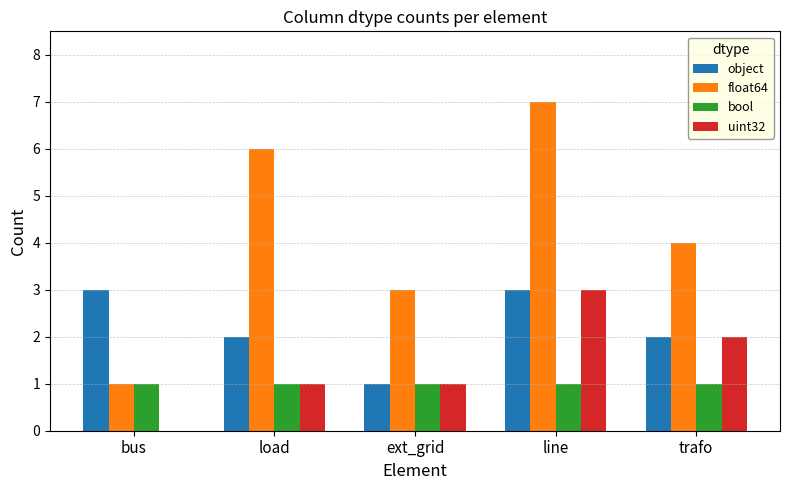

The value of bool at ext_grid is 1. True or false?

True